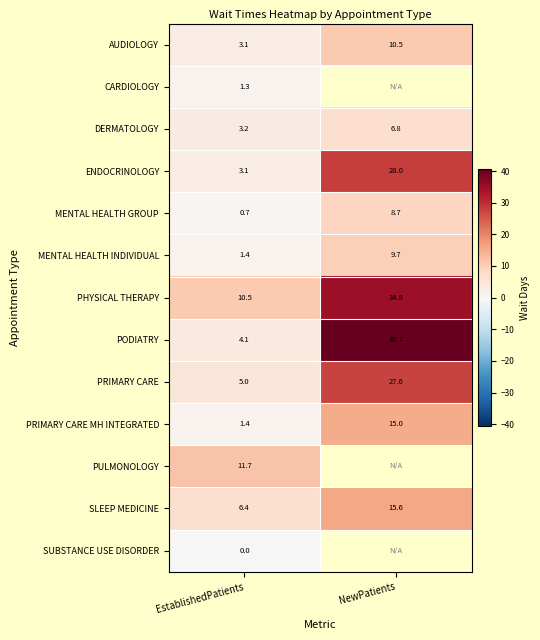

What is the spread (max minus min) of values at EstablishedPatients?

11.7